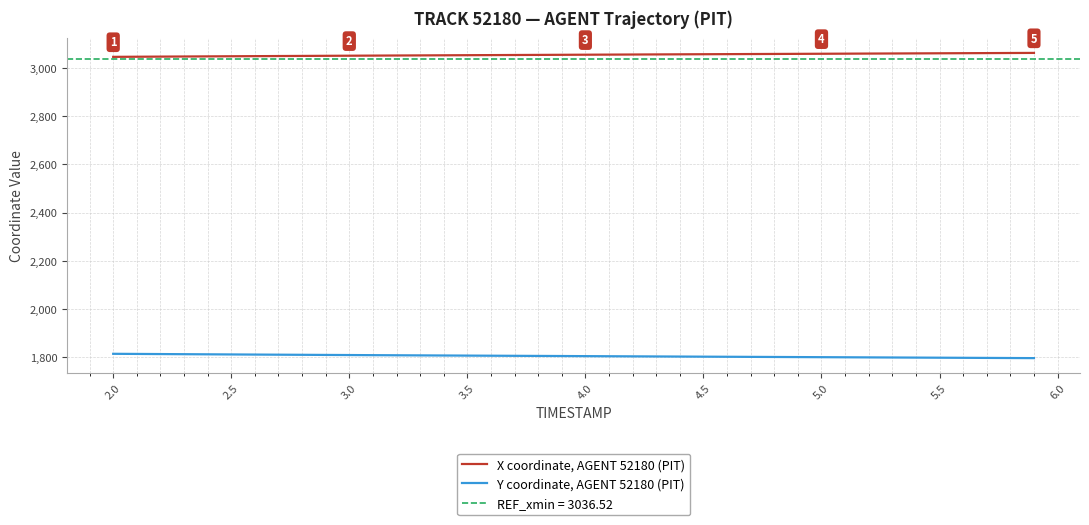

How many values in the Y coordinate, AGENT 52180 (PIT) series are below 1805?

19